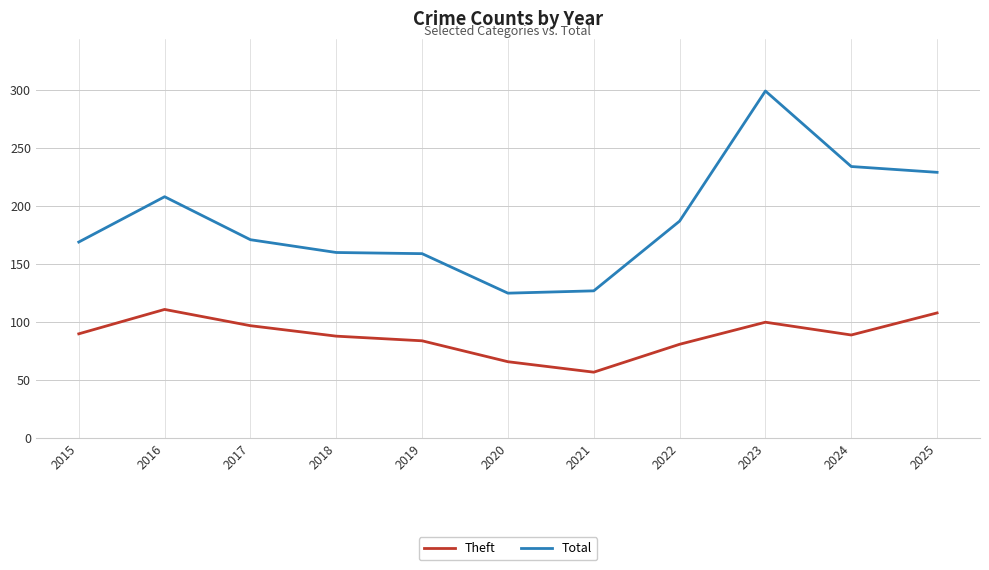

What is the spread (max minus min) of values at 2019?

75